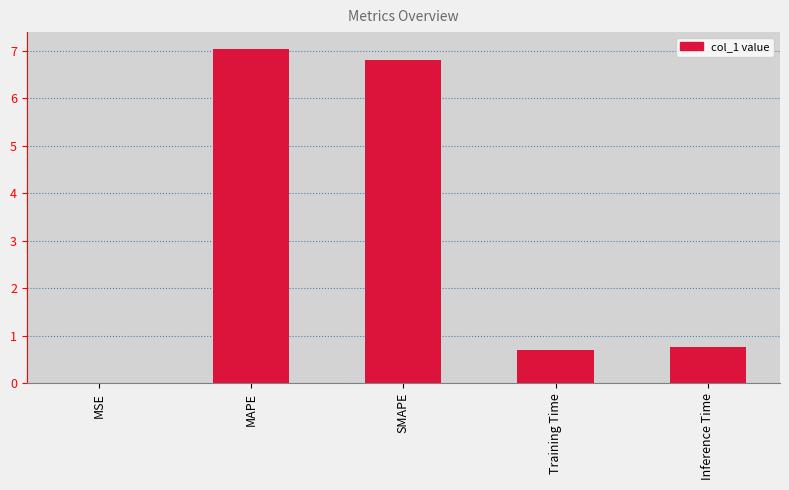

Is it true that the value at SMAPE is 3.9?

False